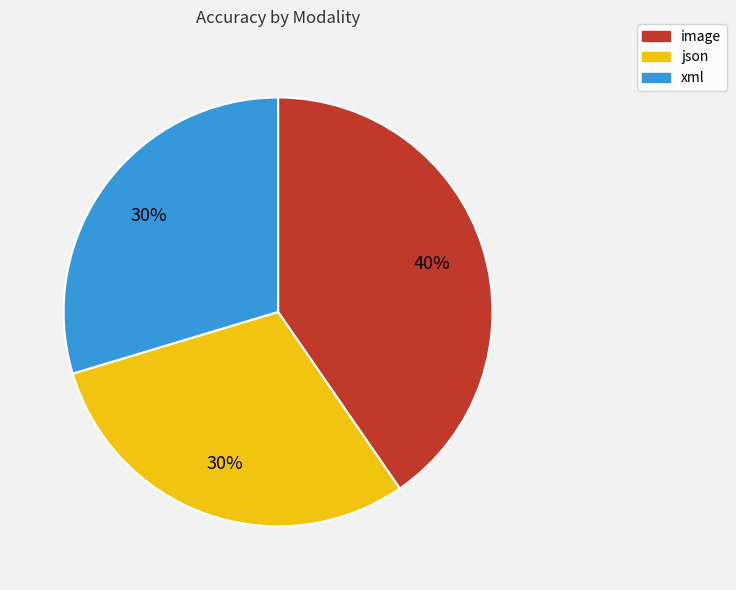

What is the largest slice in the pie chart?

image